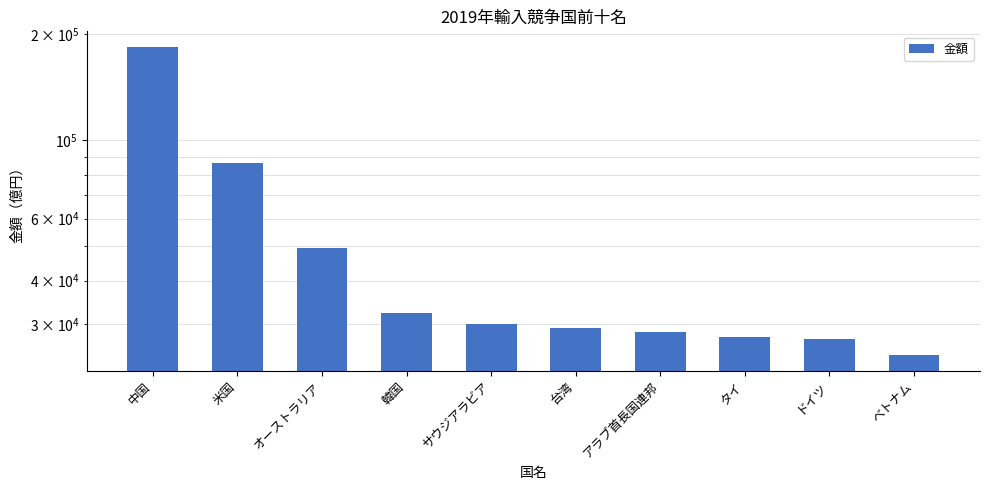

How many bars are there in total?

10